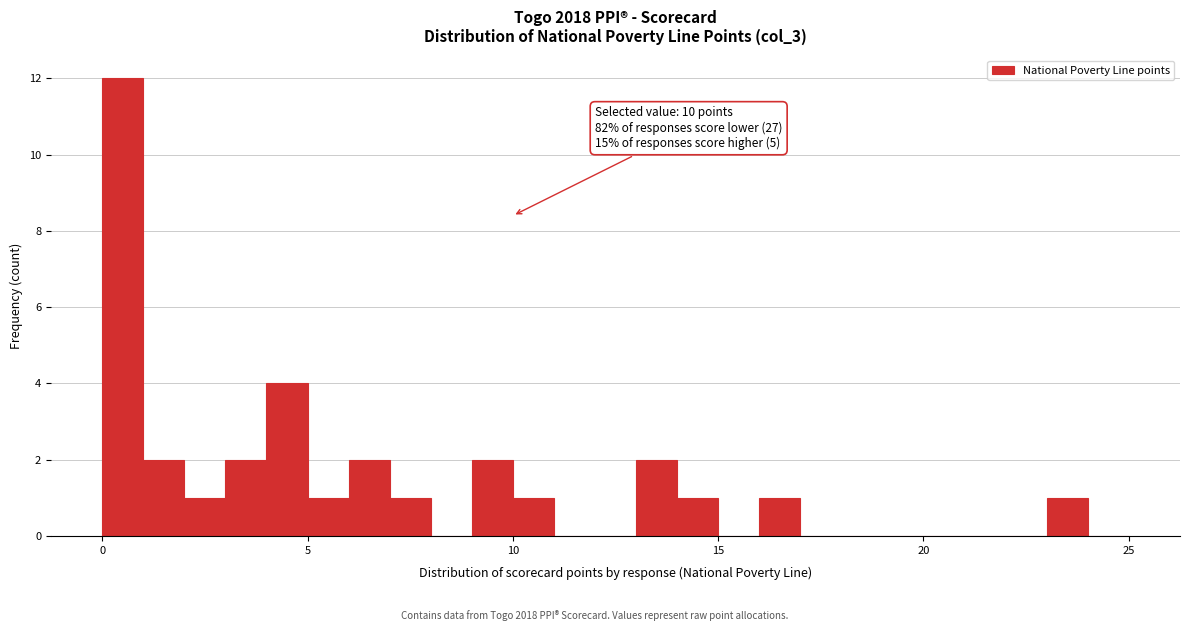

Around what value on the x-axis is the tallest bar? Give the approximate position of its centre, as read against the axis.

0.5